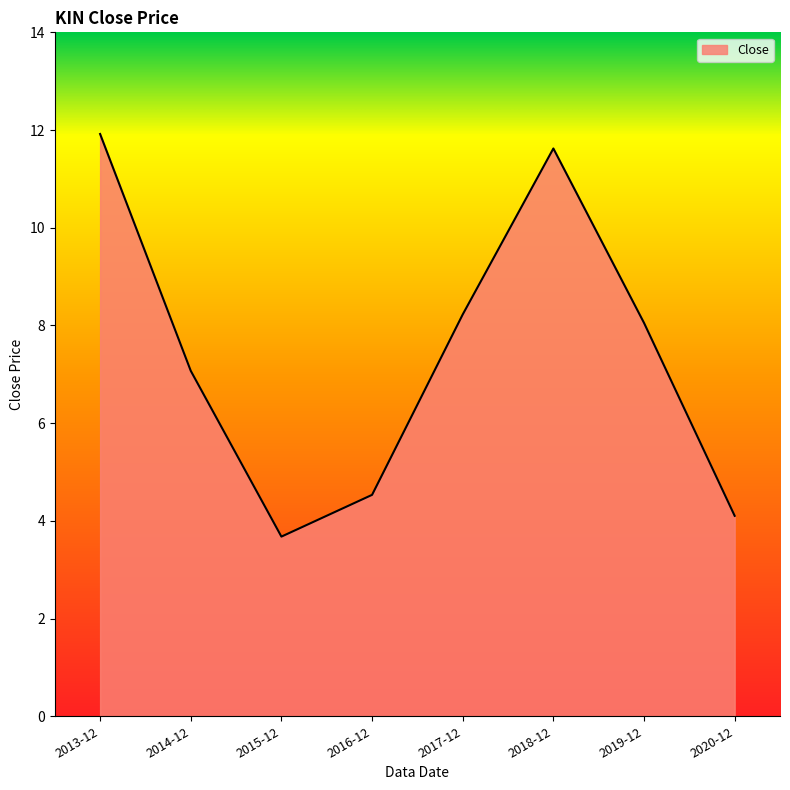

Rank the categories by value from lowest to highest.

2015-12, 2020-12, 2016-12, 2014-12, 2019-12, 2017-12, 2018-12, 2013-12